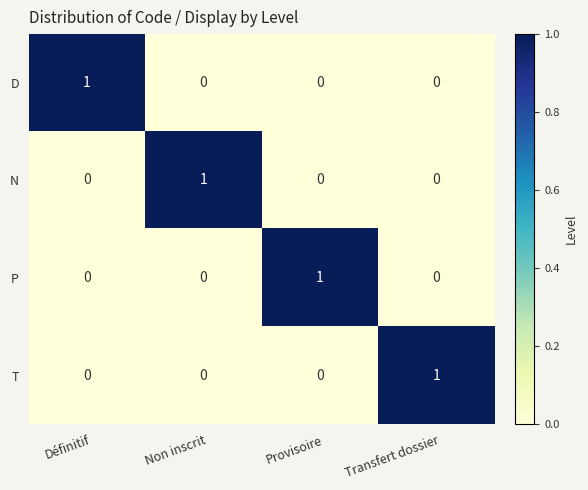

True or false: T has a value of 0 at Provisoire.

True